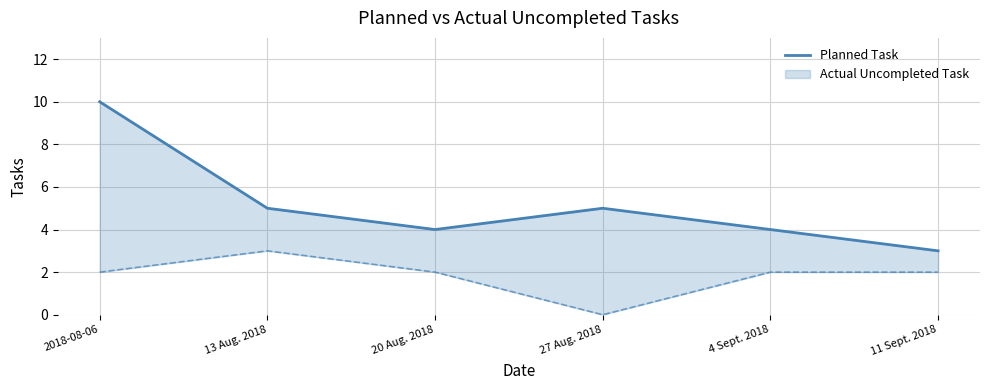

How many points are higher than both their immediate neighbors (excluding endpoints)?

1